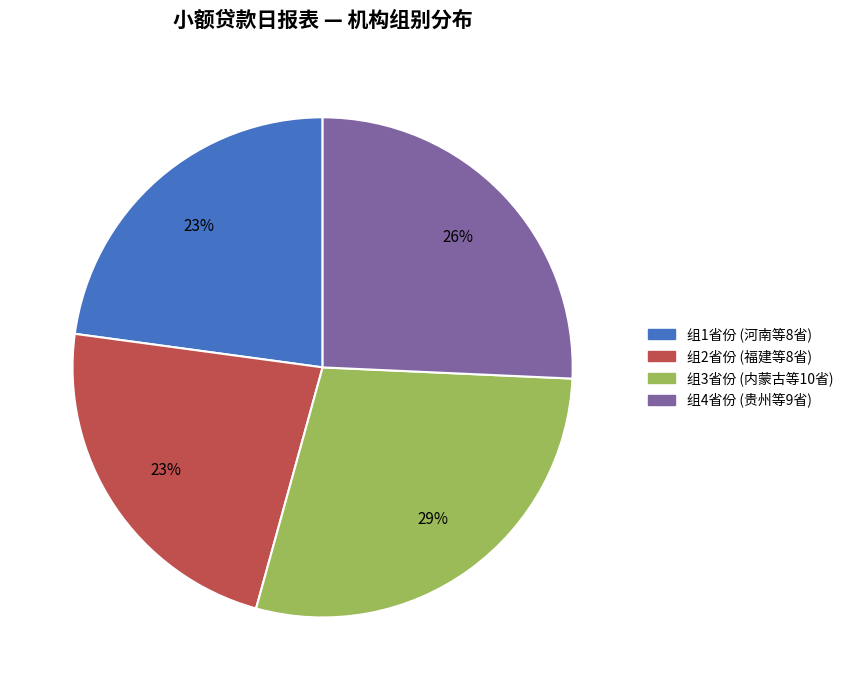

How many segments does this pie chart have?

4